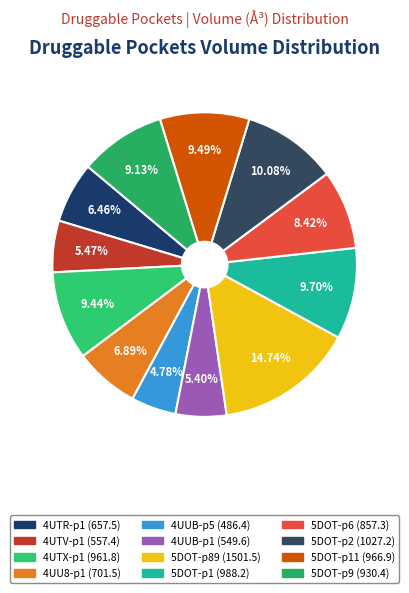

How many segments does this pie chart have?

12